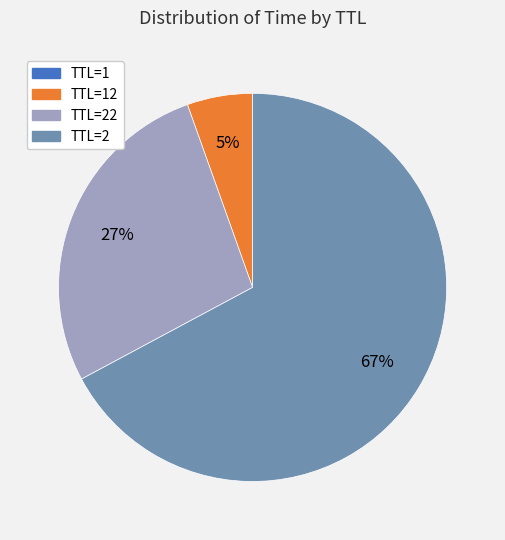

What is the largest slice in the pie chart?

TTL=2